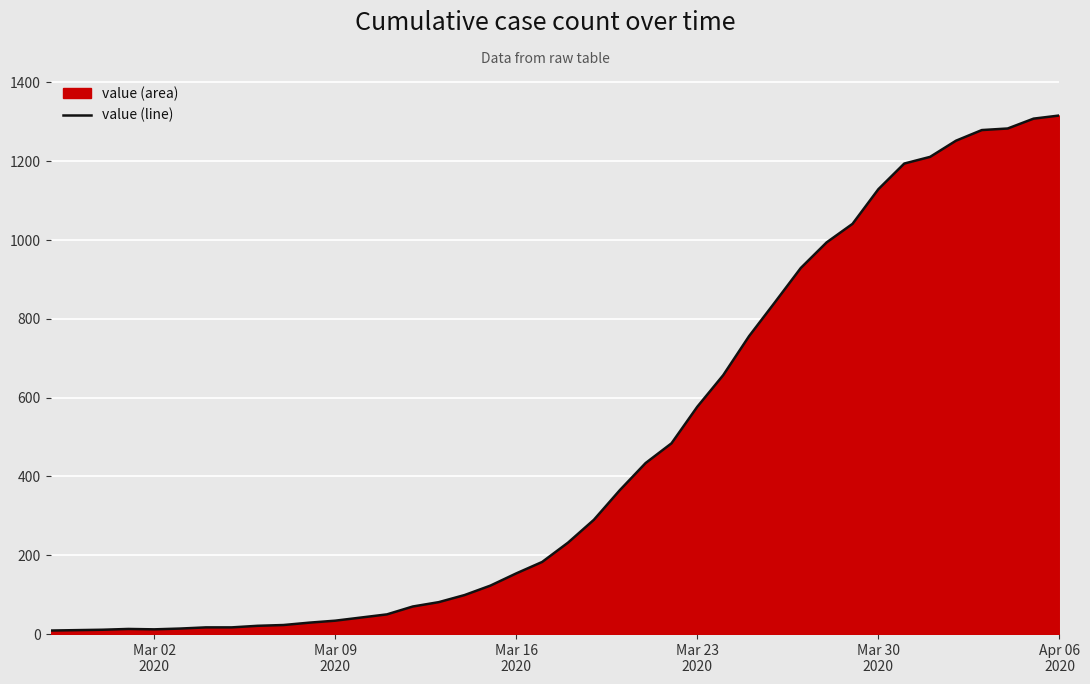

What is the difference between the maximum and minimum values?

1307